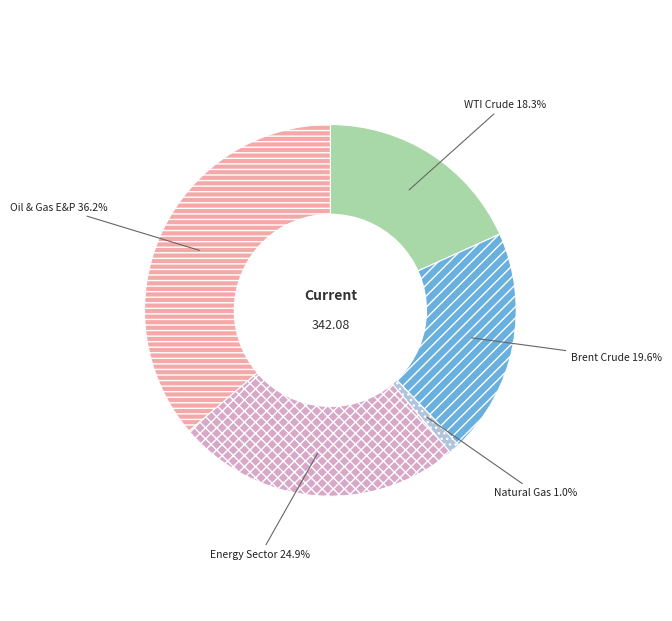

What is the smallest slice in the pie chart?

Natural Gas